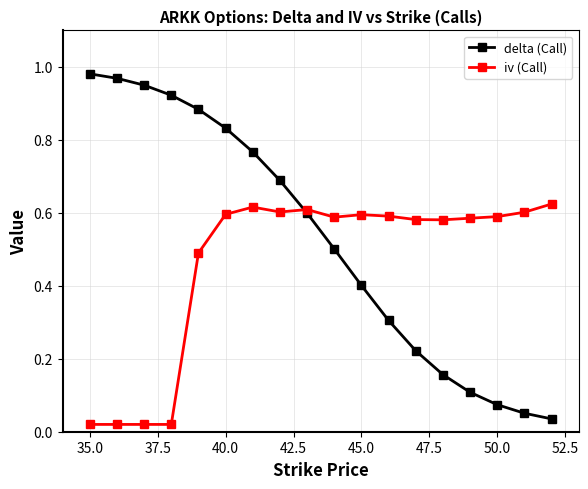

What is the average value of the iv (Call) series?

0.5